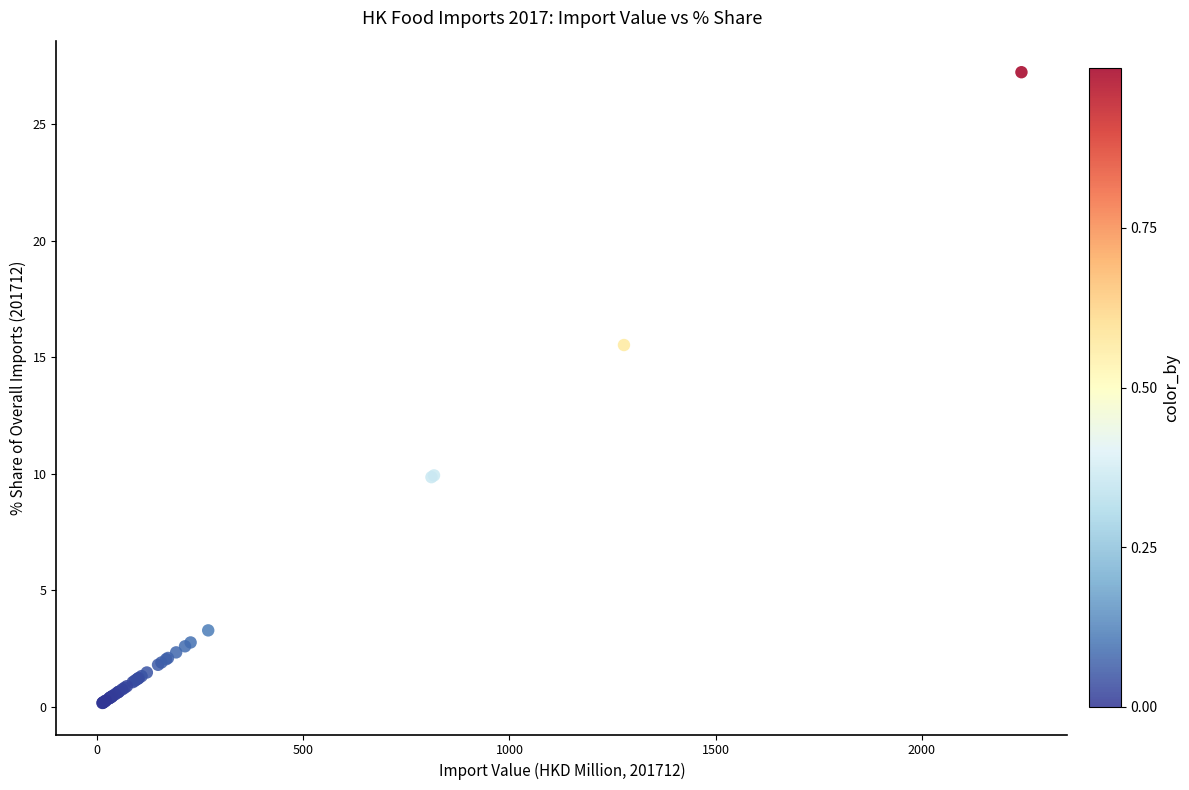

What Y value in the scatter plot is closest to 13?

15.5